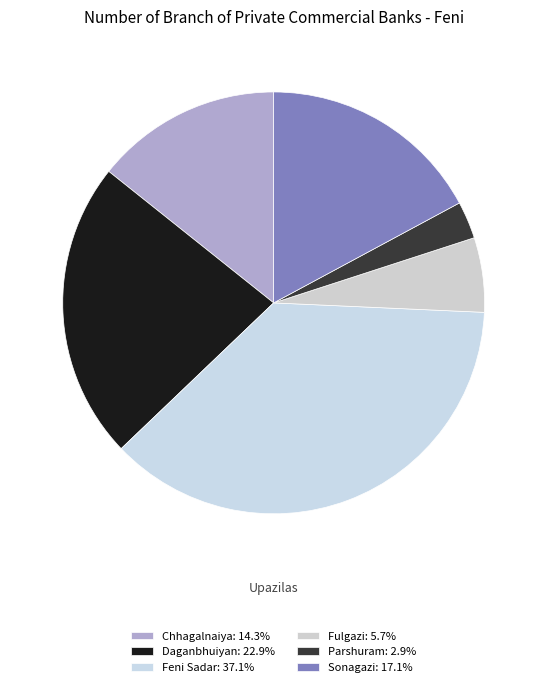

Which category has the biggest portion of the pie?

Feni Sadar